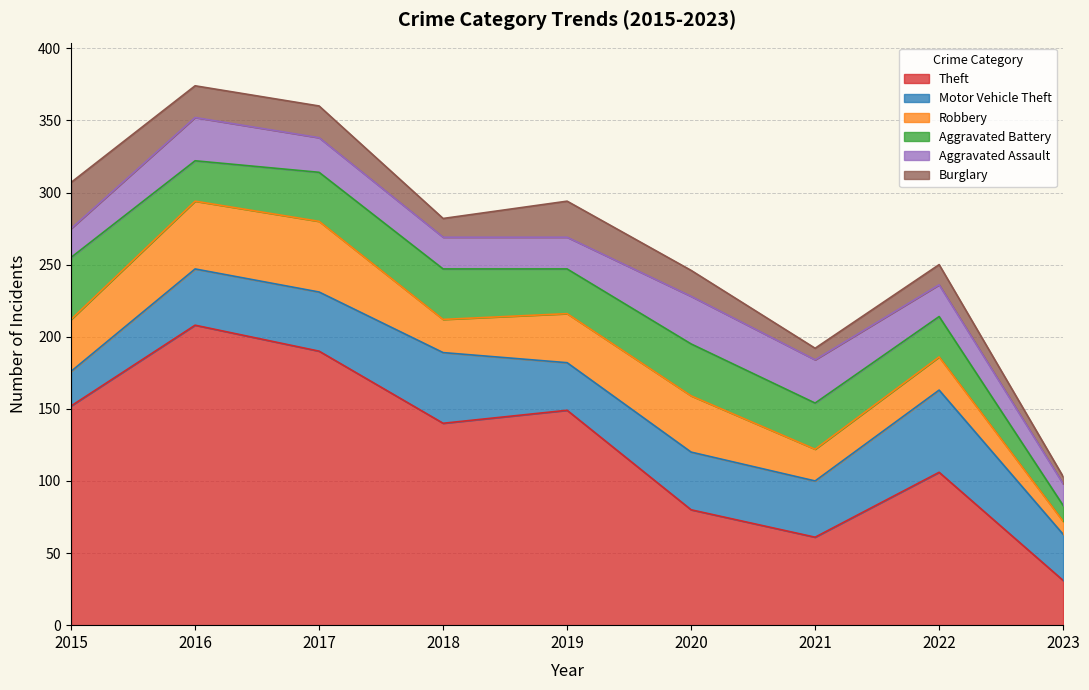

The Burglary series shows 5 at 2022. True or false?

False